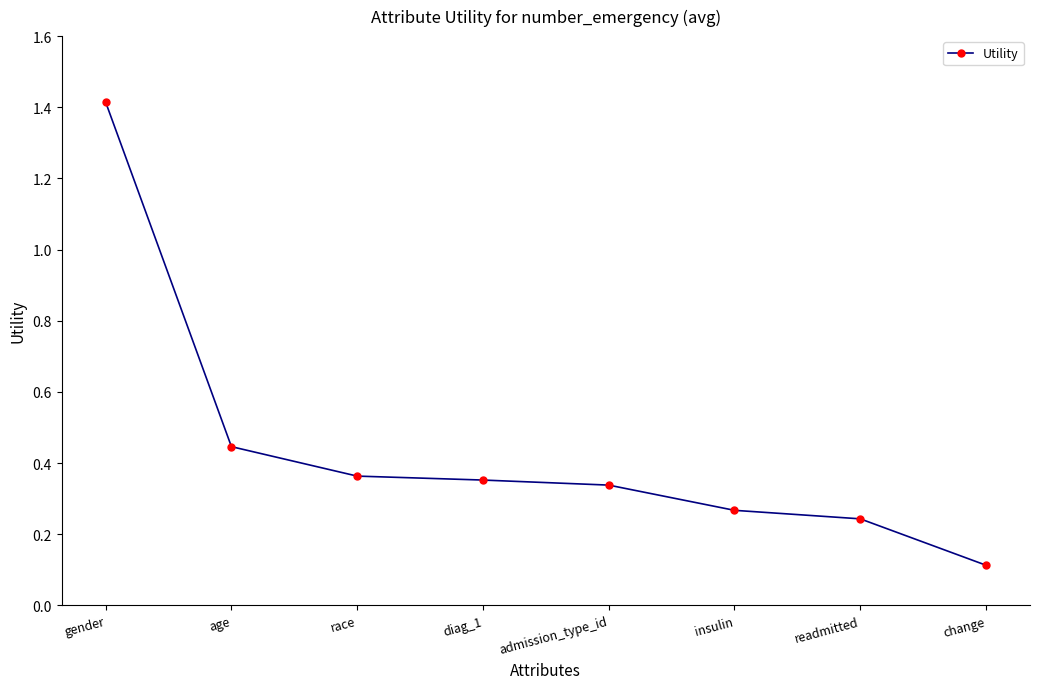

What is the change in value from readmitted to change?

-0.1